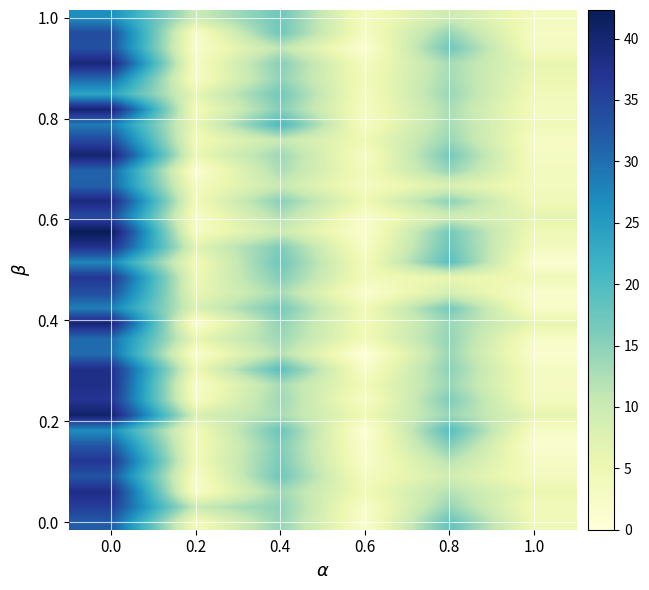

At how many categories does at least one series exceed 22?

1